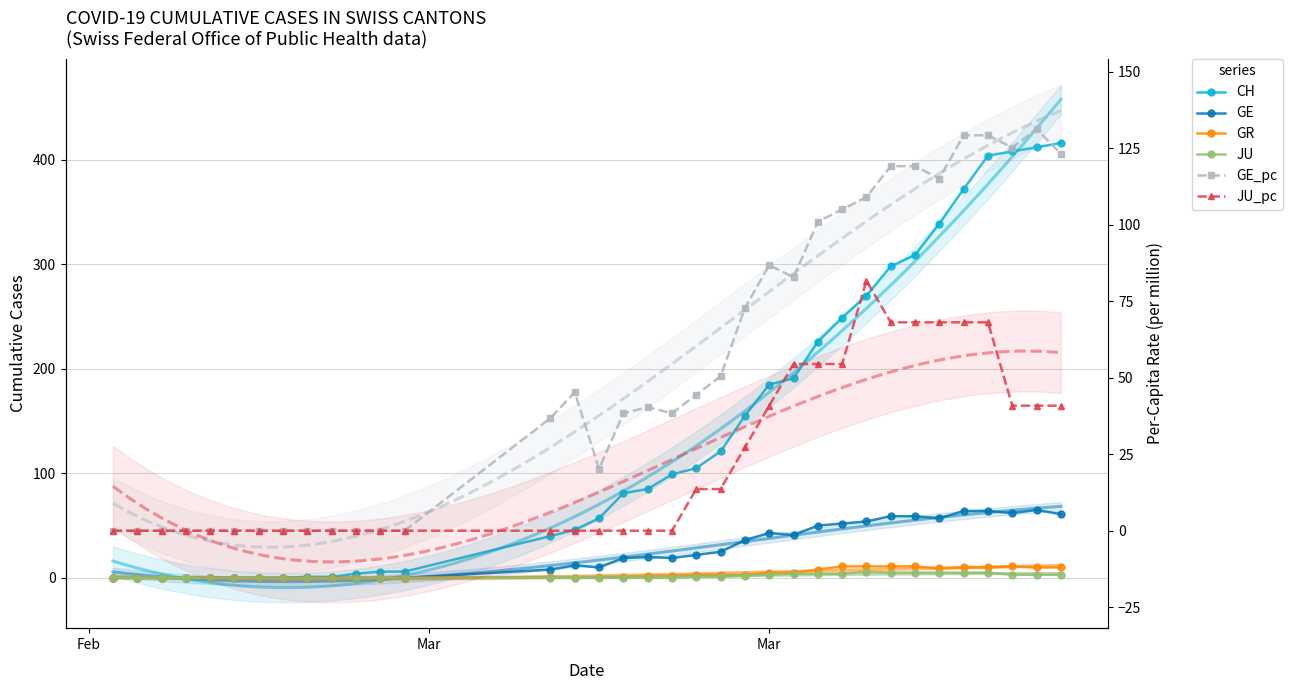

At how many categories does at least one series exceed 240?

10